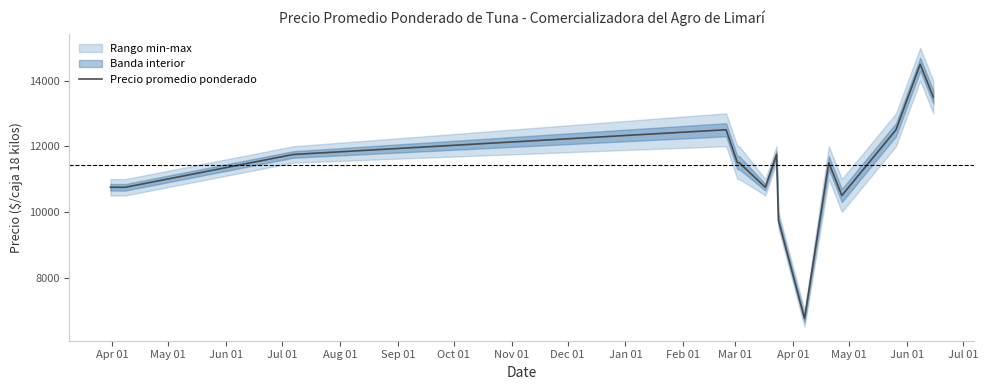

What is the maximum value for Precio promedio ponderado?

14500